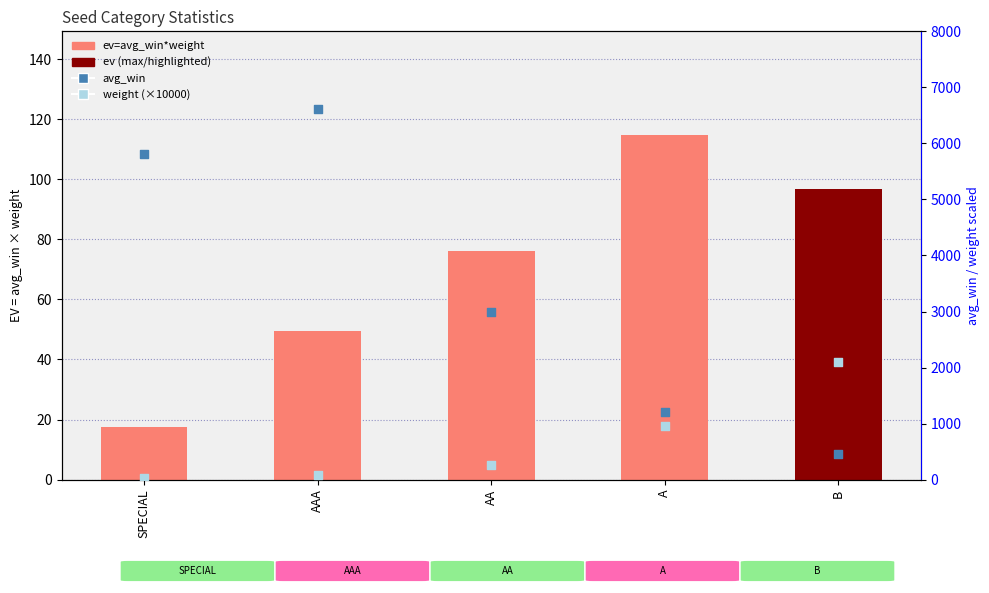

At how many categories does at least one series exceed 2770?

3